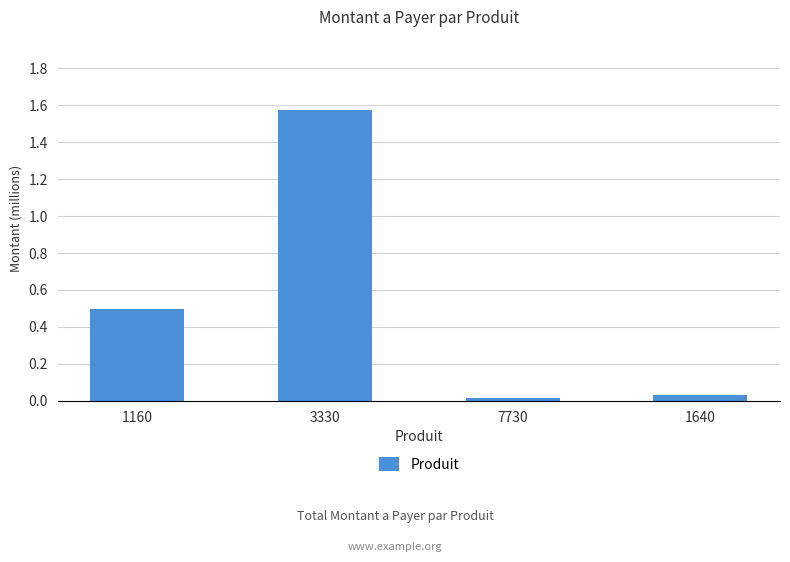

How many bars are there in total?

4